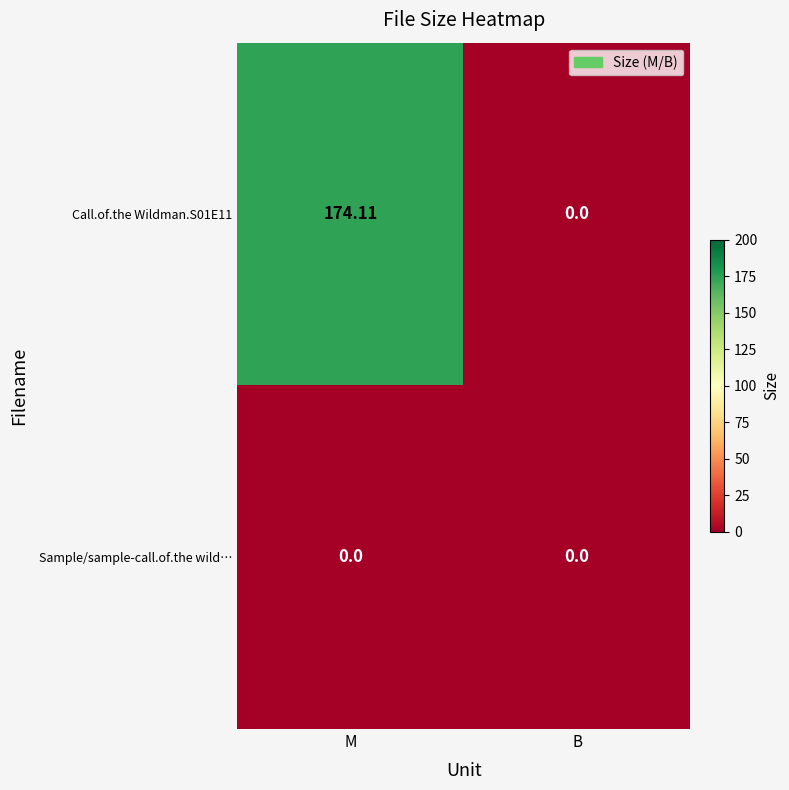

List the labels in order of Call.of.the Wildman.S01E11 value, largest first.

M, B